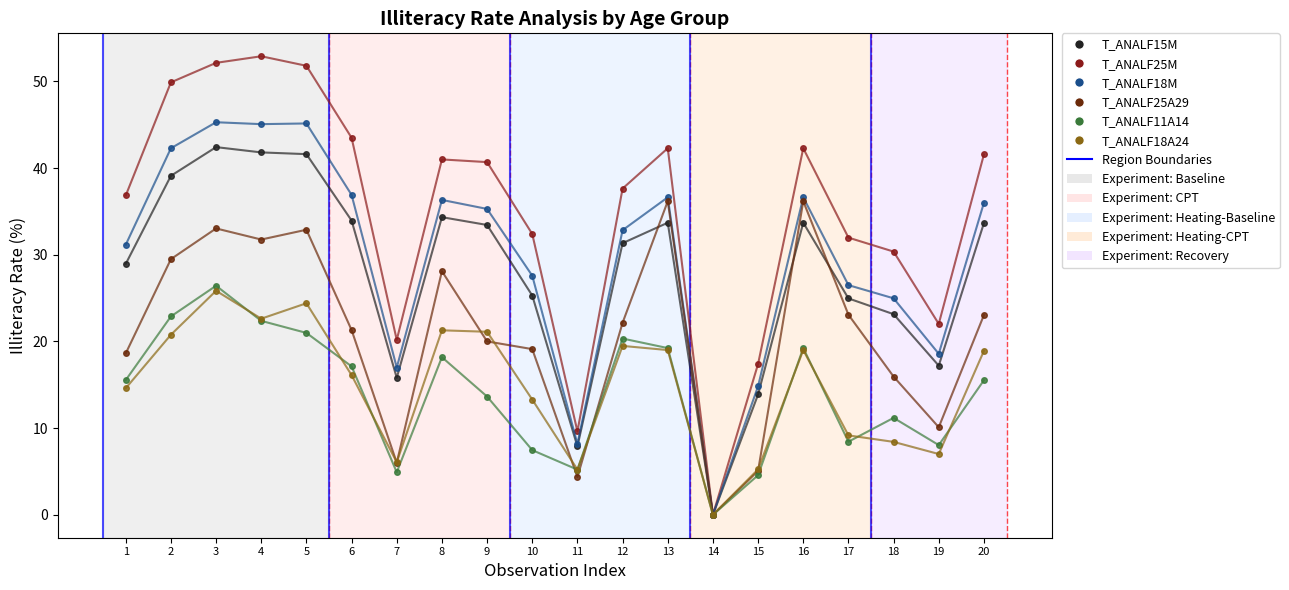

Is it true that T_ANALF11A14 equals 19.2 at 16?

True